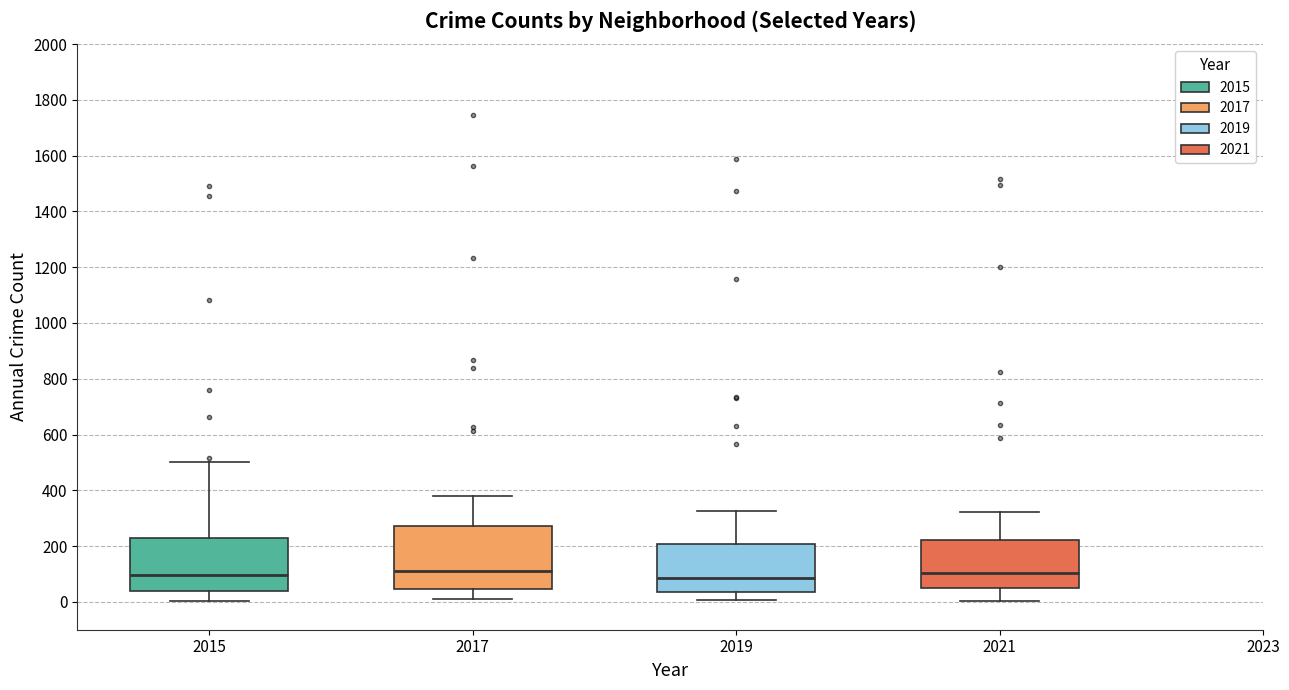

Reading left to right, read every box against the y-axis: the position of its median line, the range the box covers, and the ends of its whiskers. The values are not printed on the chart, so give them approximately, as read against the axis.

2015: median 100, box 40 to 220, whiskers 0 to 500
2017: median 120, box 40 to 280, whiskers 20 to 380
2019: median 80, box 40 to 200, whiskers 0 to 320
2021: median 100, box 60 to 220, whiskers 0 to 320